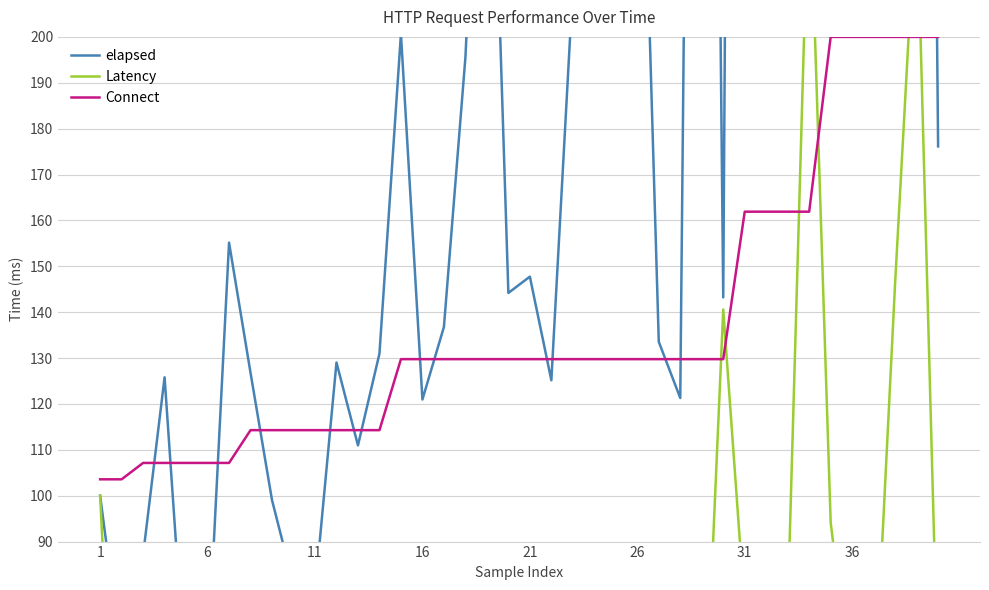

True or false: Connect has more than 1 points higher than both neighbors.

False